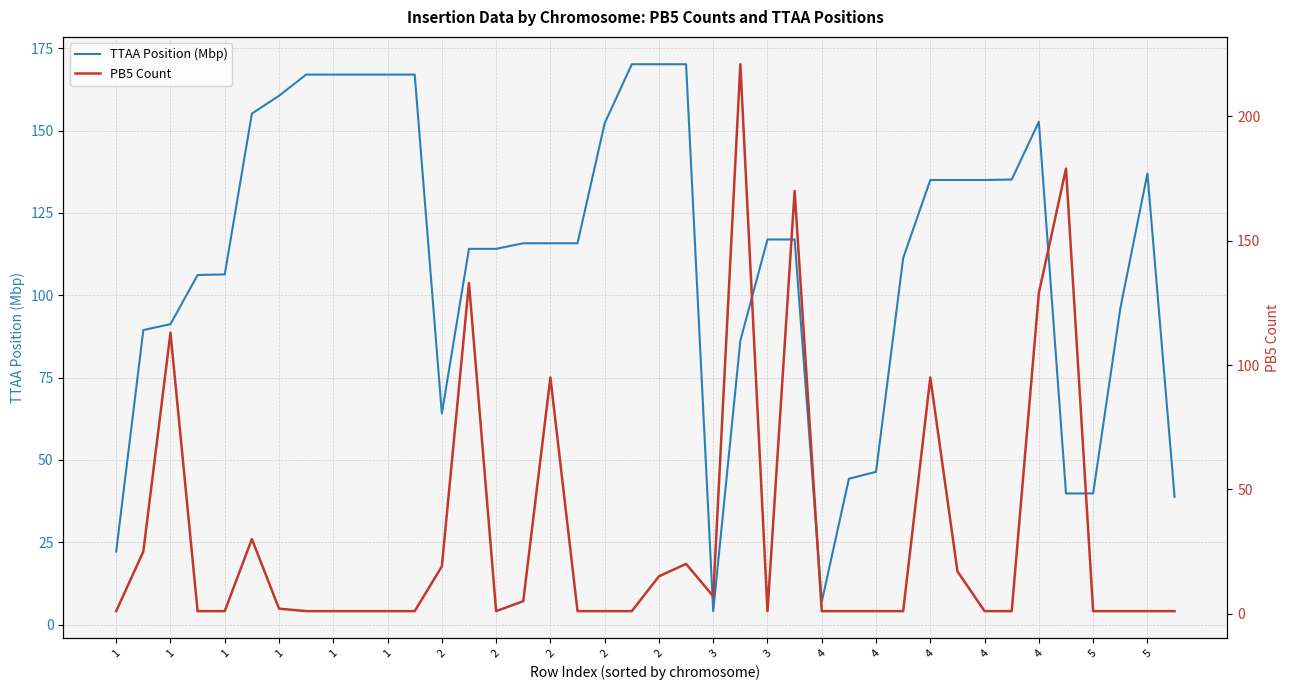

Reading right to left, transcribe all the data shown in this chart.

TTAA Position (Mbp): 38.8	137.0	95.9	39.8	39.8	152.7	135.1	135.0	135.0	135.0	111.3	46.4	44.3	7.0	116.9	116.9	86.2	4.1	170.1	170.1	170.1	152.2	115.8	115.8	115.8	114.1	114.1	64.1	167.0	167.0	167.0	167.0	167.0	160.6	155.2	106.3	106.2	91.2	89.4	22.2
PB5 Count: 1.0	1.0	1.0	1.0	179.0	129.0	1.0	1.0	17.0	95.0	1.0	1.0	1.0	1.0	170.0	1.0	221.0	7.0	20.0	15.0	1.0	1.0	1.0	95.0	5.0	1.0	133.0	19.0	1.0	1.0	1.0	1.0	1.0	2.0	30.0	1.0	1.0	113.0	25.0	1.0